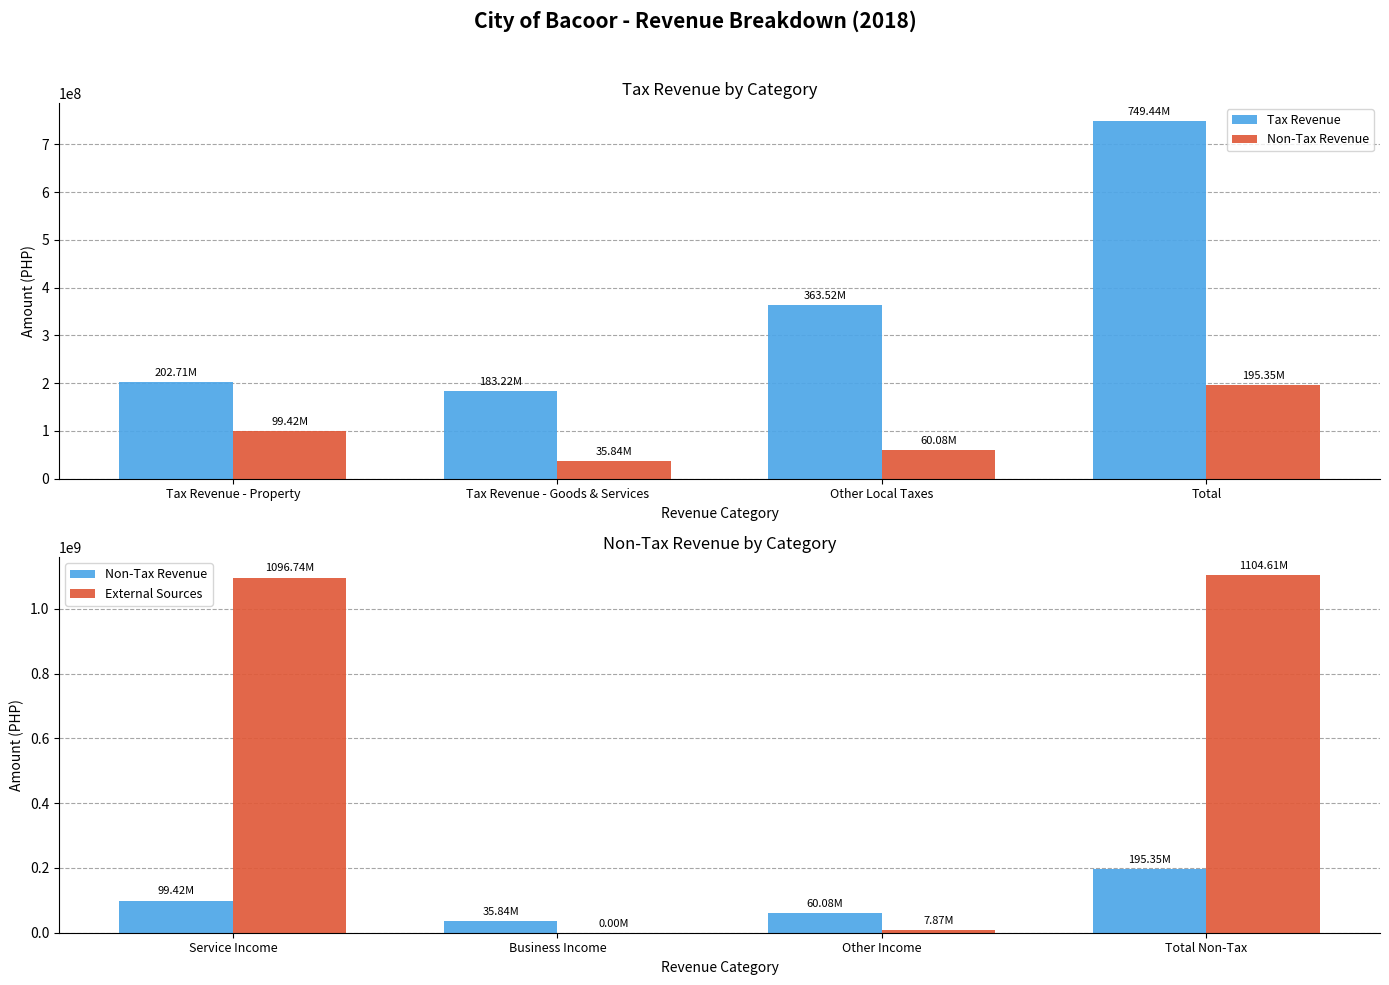

Are the bars grouped side by side (vs. stacked)?

Yes